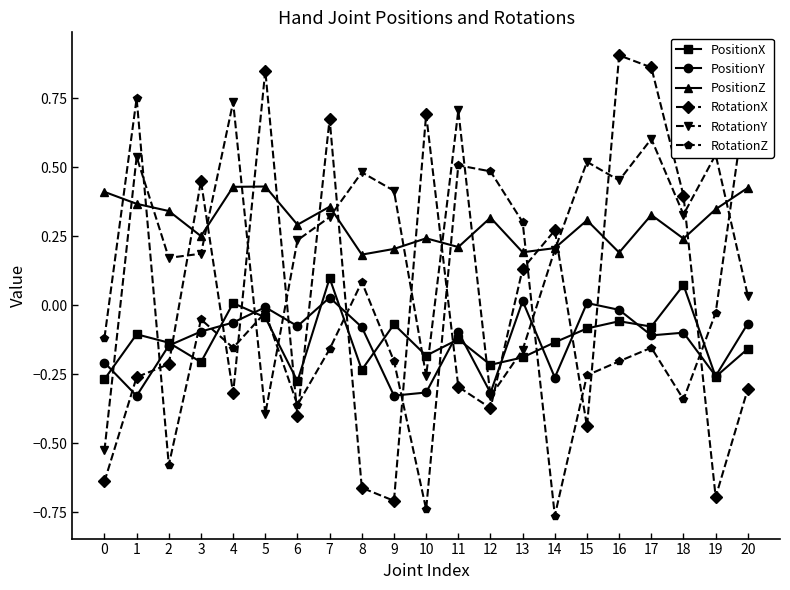

What is the average value of the PositionZ series?

0.3